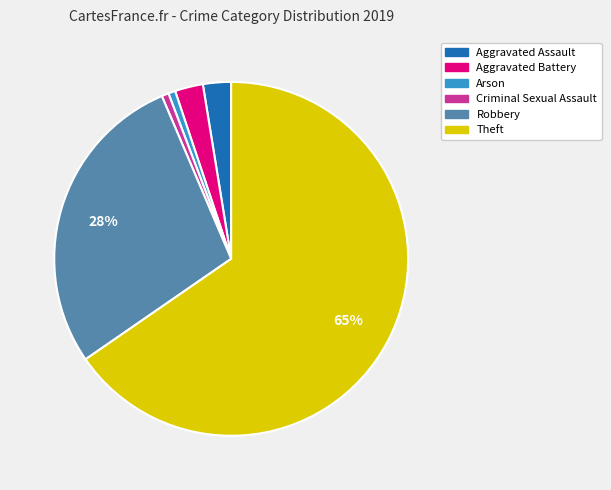

Which slice is the largest?

Theft